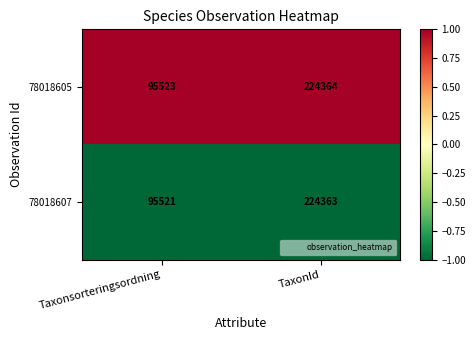

Rank the series by their average value, from lowest to highest.

78018607, 78018605